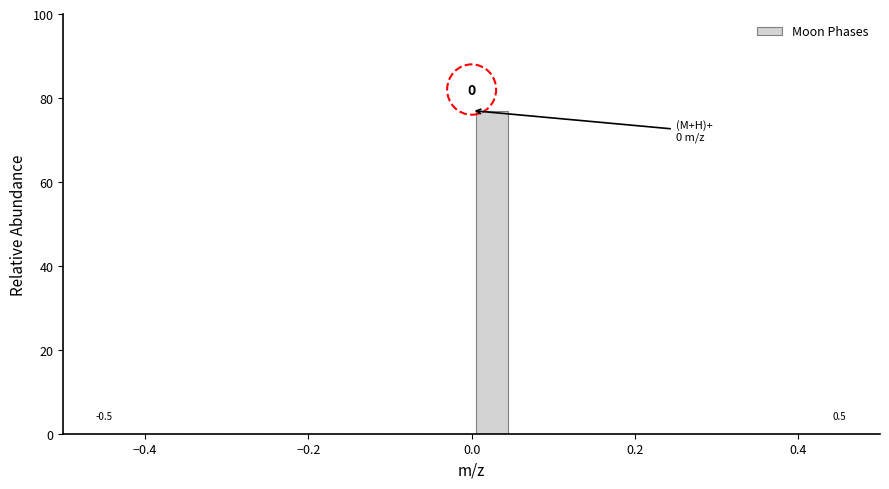

Around what value on the x-axis is the tallest bar? Give the approximate position of its centre, as read against the axis.

0.02